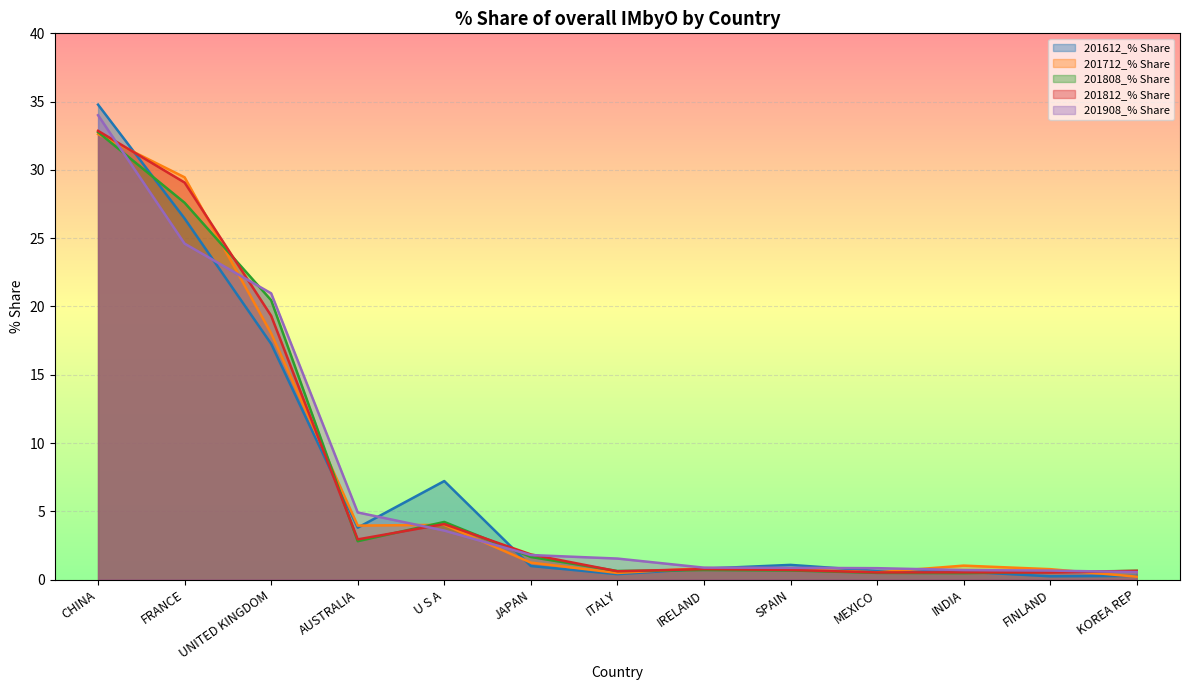

What is the difference between the highest and lowest values at SPAIN?

0.4